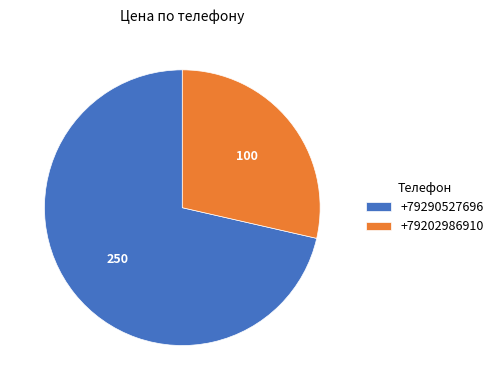

True or false: +79202986910 accounts for 43% of the total.

False